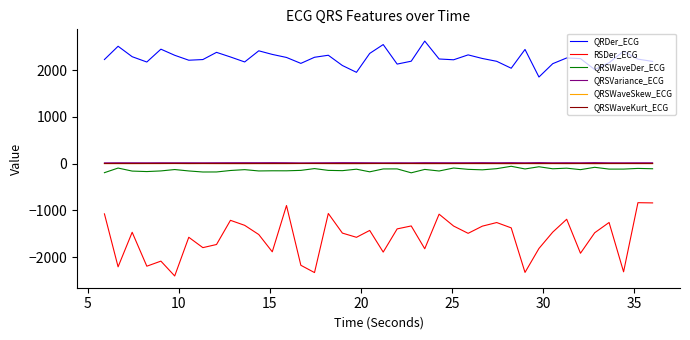

What is the smallest value displayed?

-2398.9